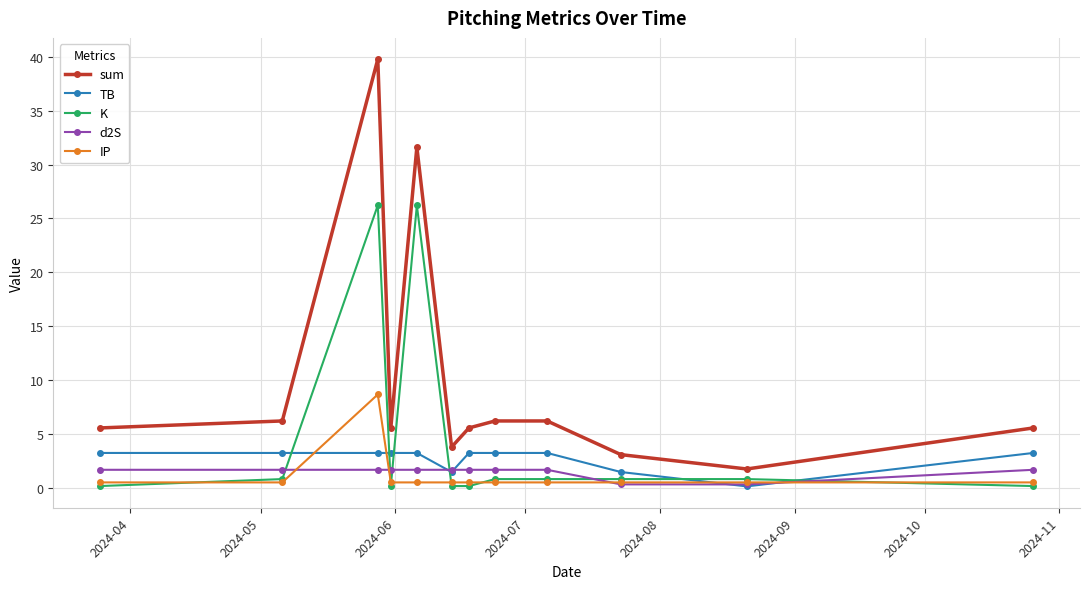

True or false: TB and sum intersect in this chart.

False